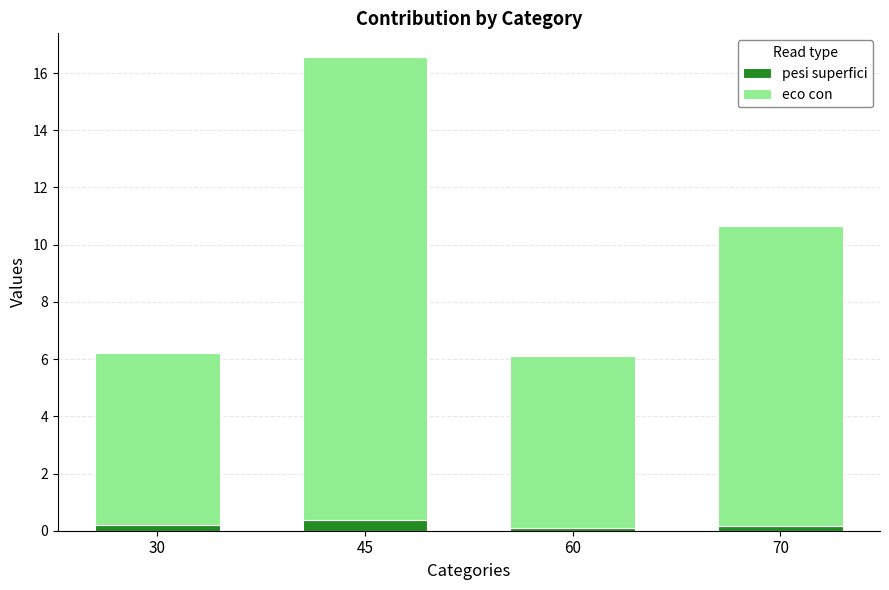

True or false: pesi superfici has a value of 0.2 at 30.

True